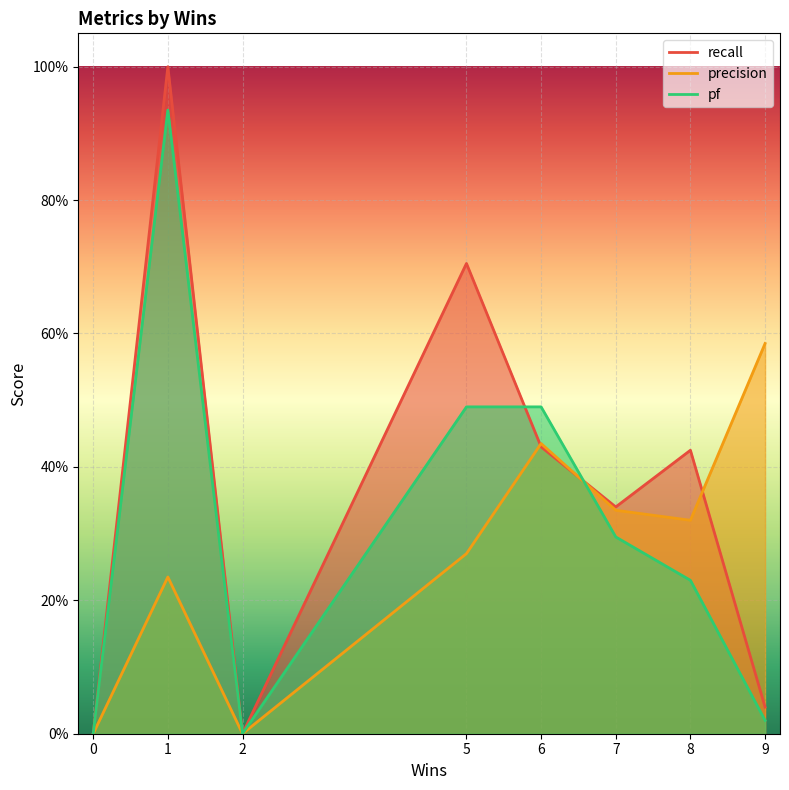

What is the total value across all series at 5?

1.5